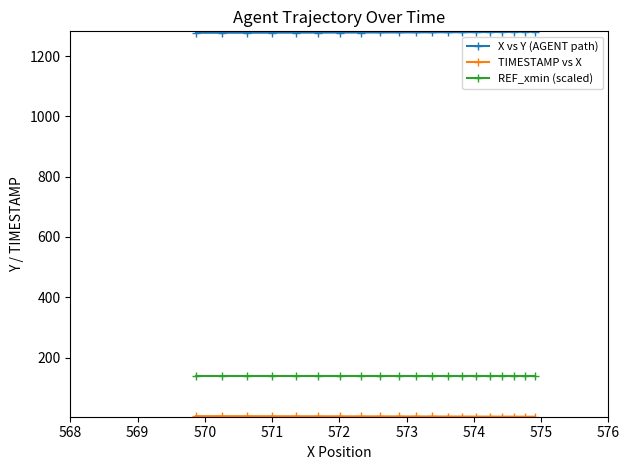

Which series has the largest total across all categories?

X vs Y (AGENT path)